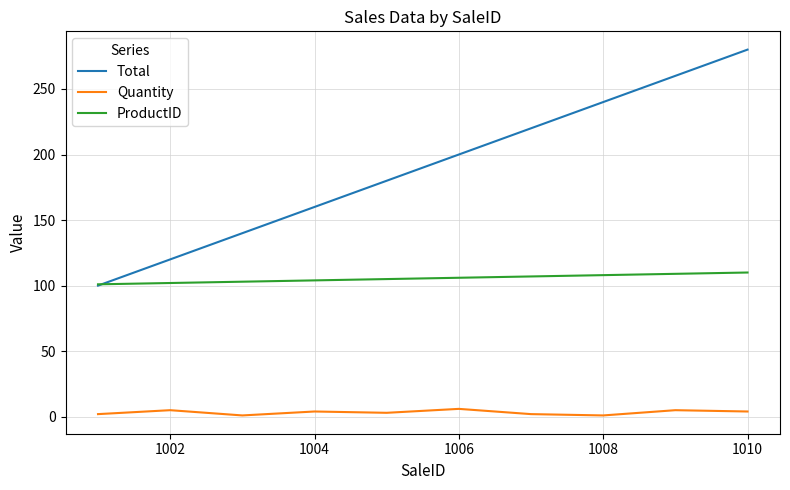

What is the maximum value shown in the chart?

280